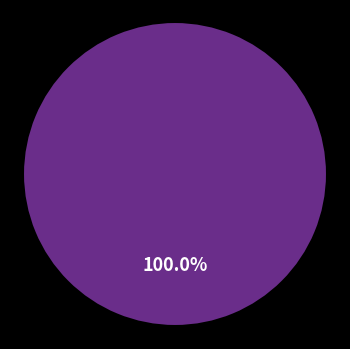

How many segments does this pie chart have?

3